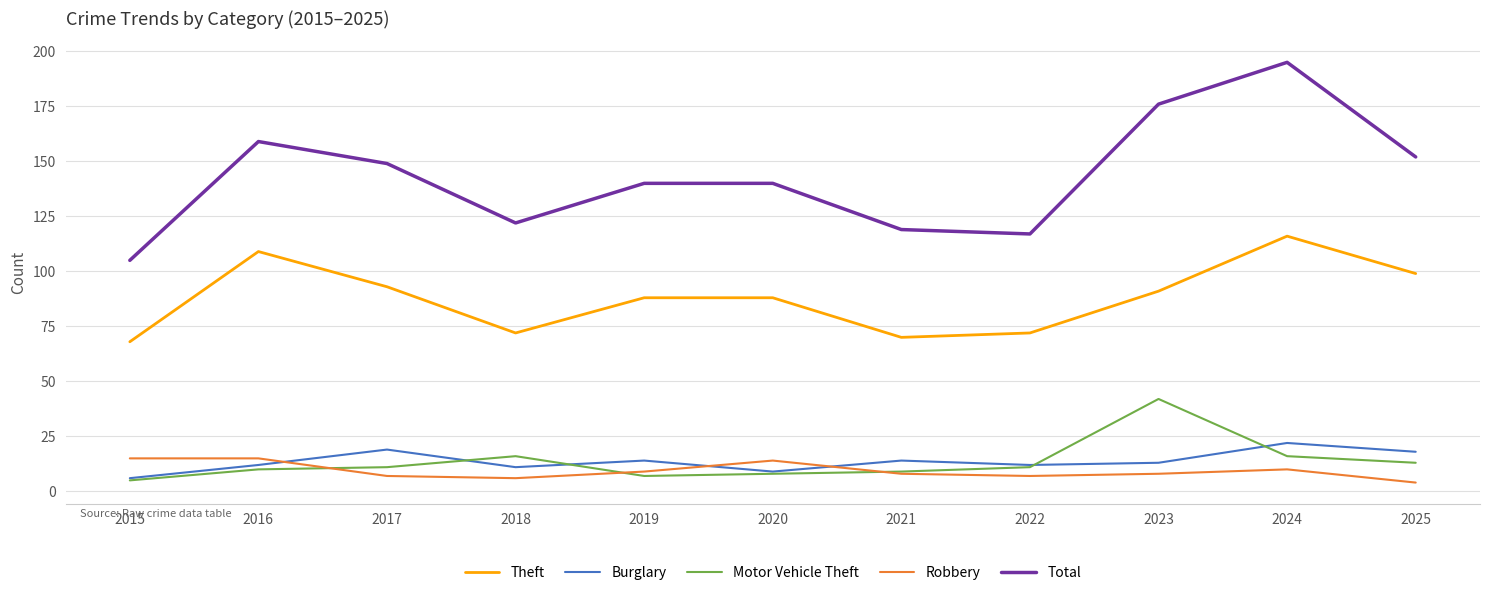

List the series in order of their peak value, lowest first.

Robbery, Burglary, Motor Vehicle Theft, Theft, Total